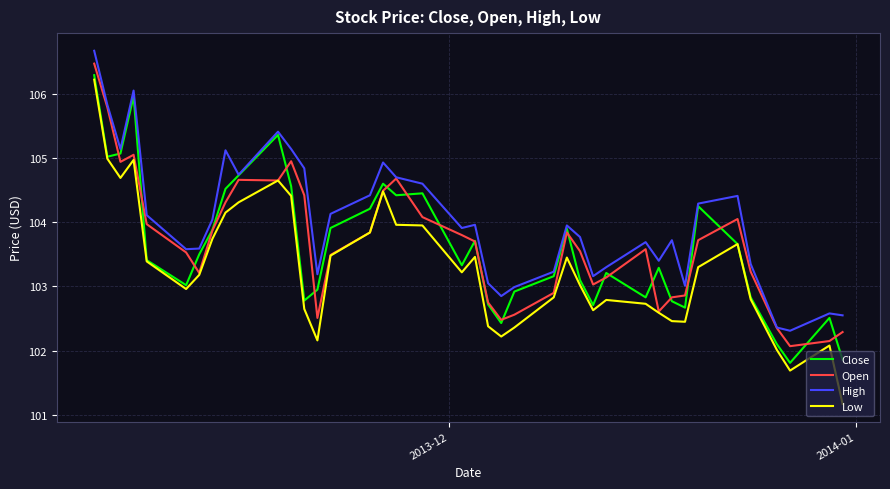

Which series has the largest total across all categories?

High